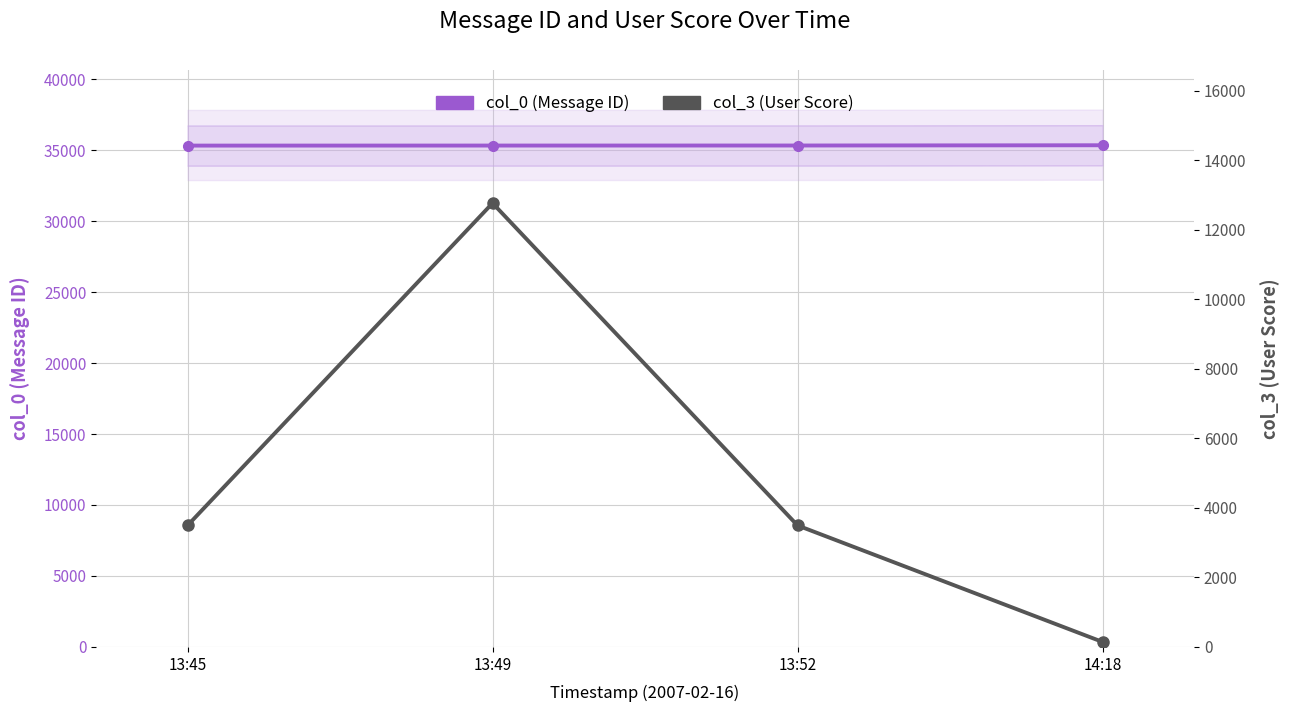

Where does the col_0 (Message ID) series first go above 35324?

14:18